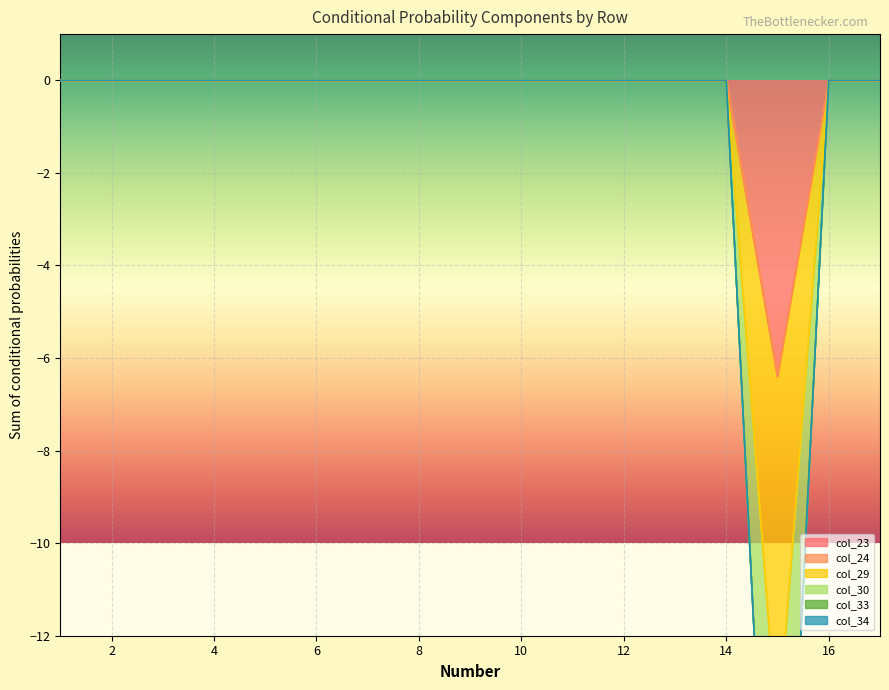

At which category is the sum across all series the highest?

1